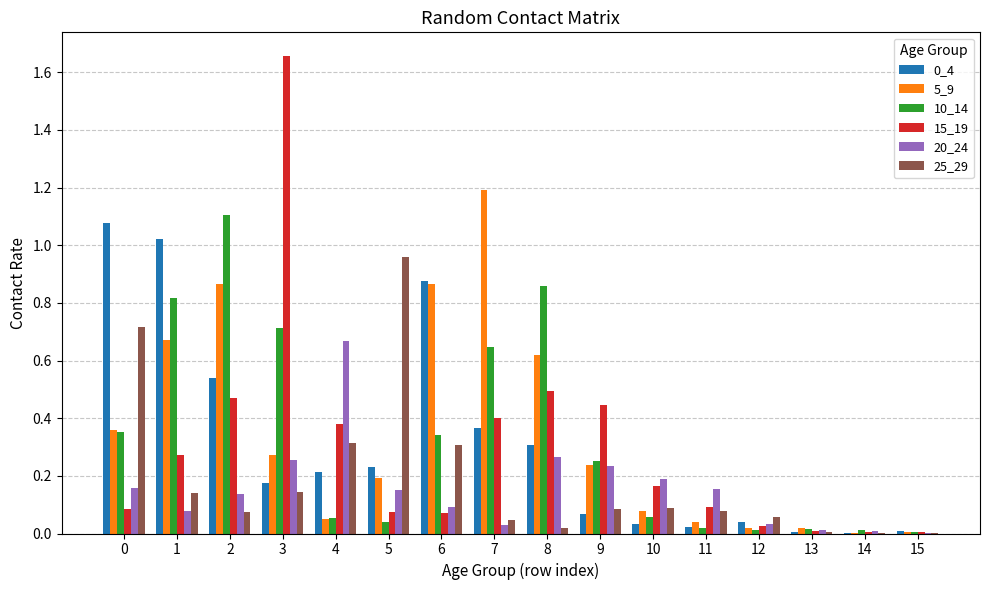

Which series has the widest spread of values?

15_19